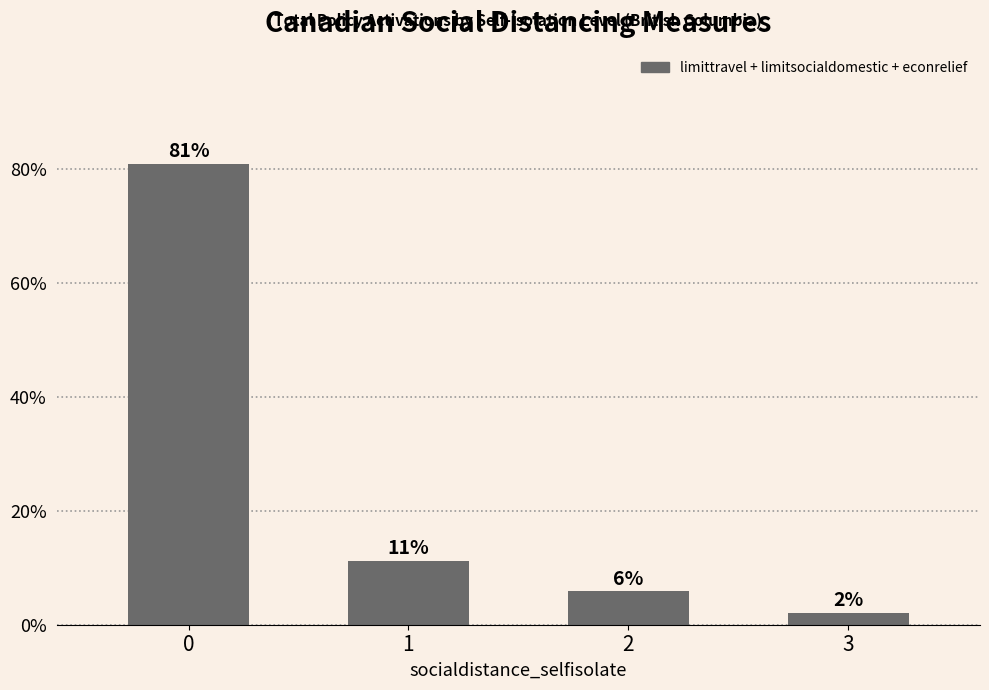

What is the value of the 4th bar from the left?

2.1